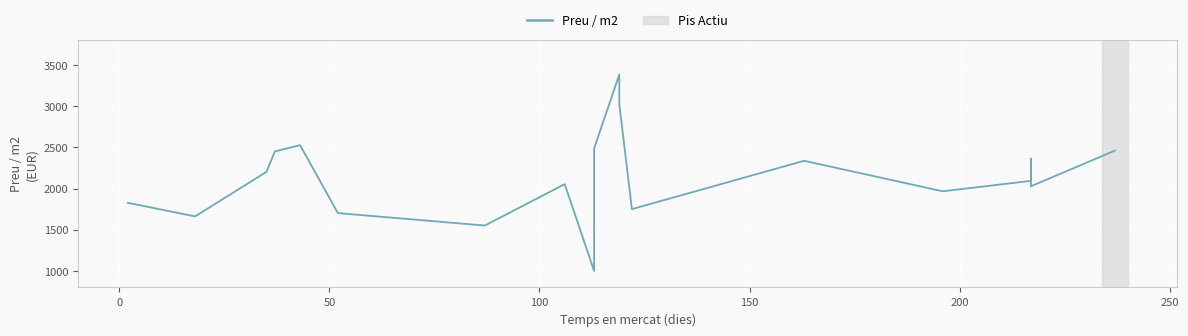

How many lines are shown in the chart?

1